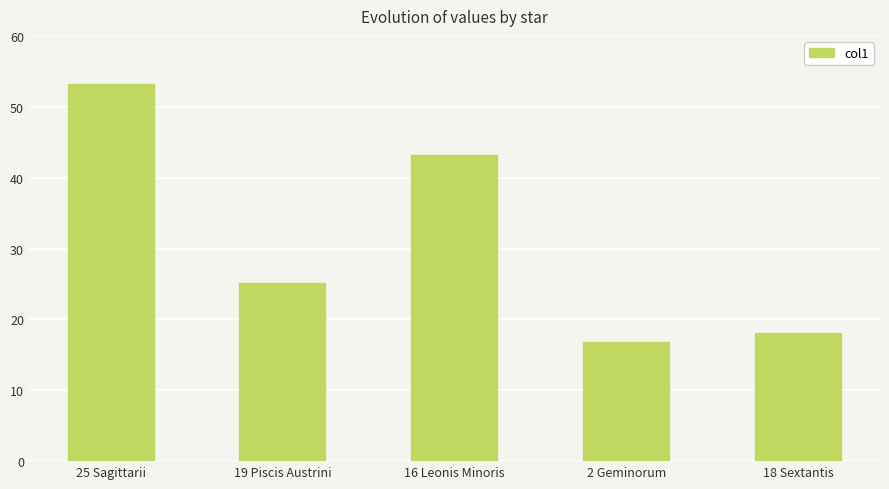

Reading right to left, extract all data points from this chart.

18.0	16.8	43.2	25.2	53.2